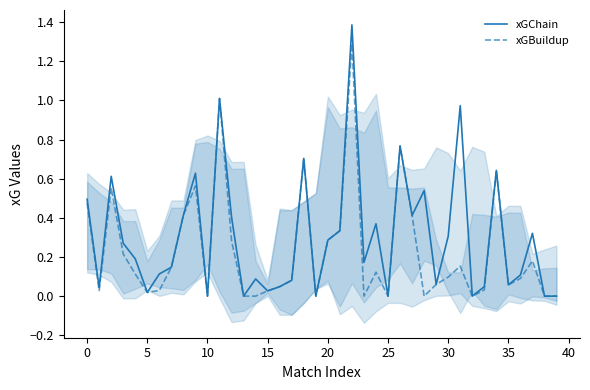

Rank the series at 17 from highest to lowest value.

xGChain, xGBuildup